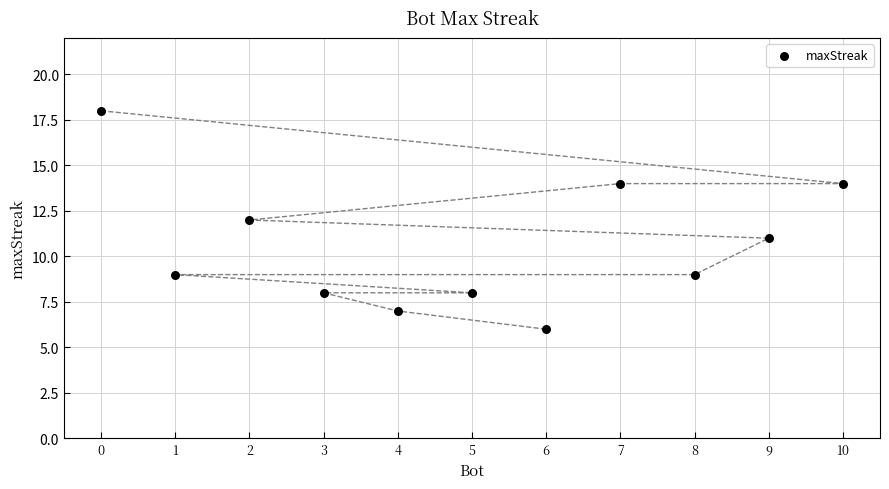

What is the range of Y values (max minus min)?

12